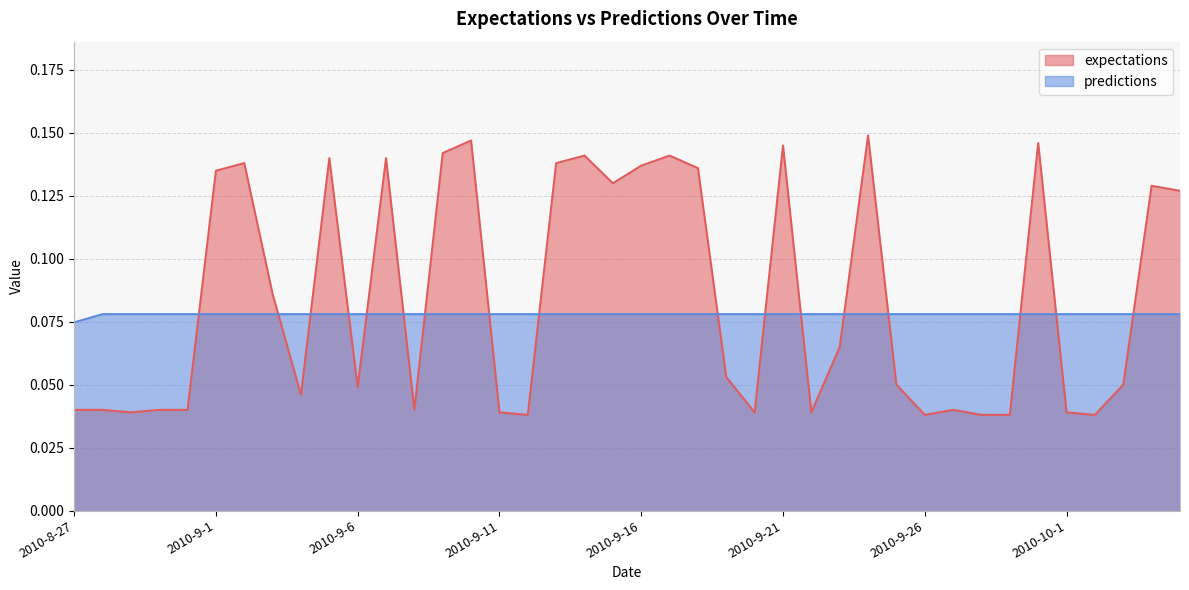

Is it true that predictions equals 0.1 at 2010-8-27?

True